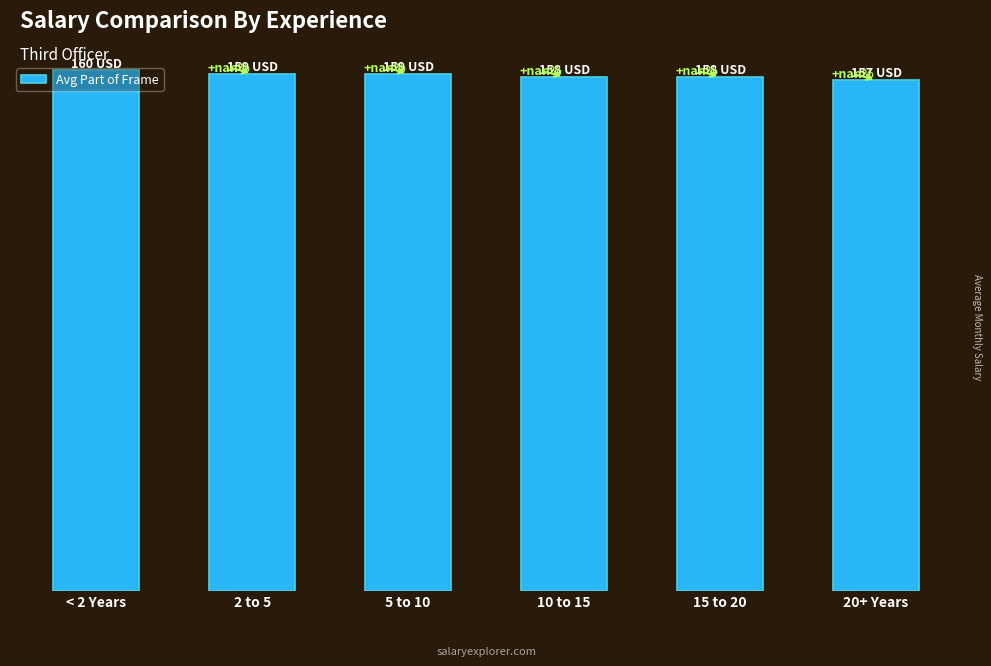

List the labels in order of value, smallest first.

20+ Years, 10 to 15, 15 to 20, 2 to 5, 5 to 10, < 2 Years